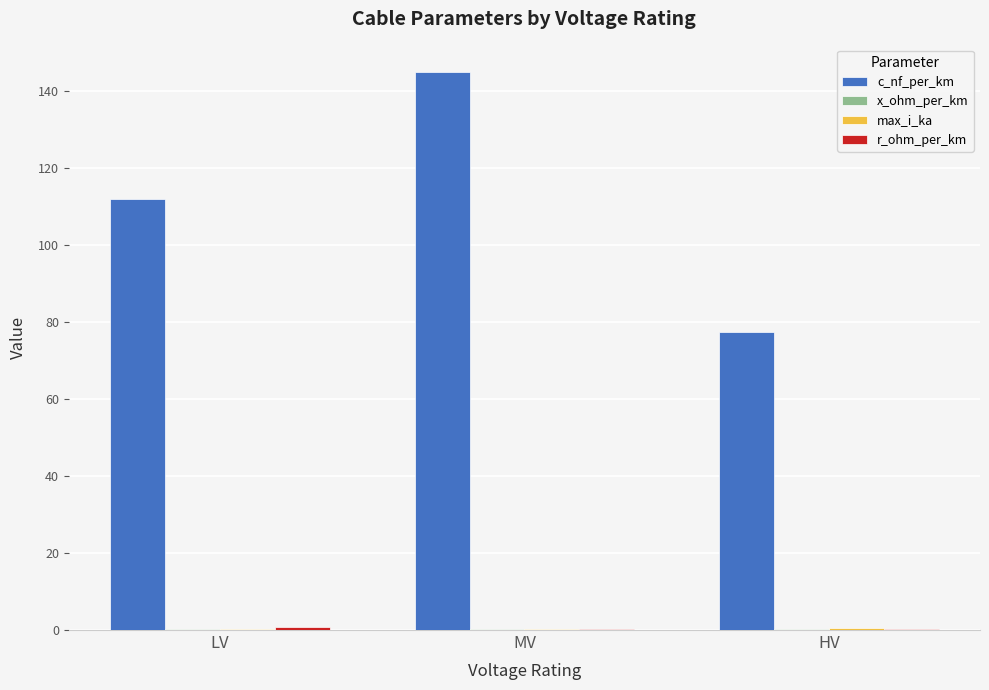

Which category has the highest value across all series?

MV